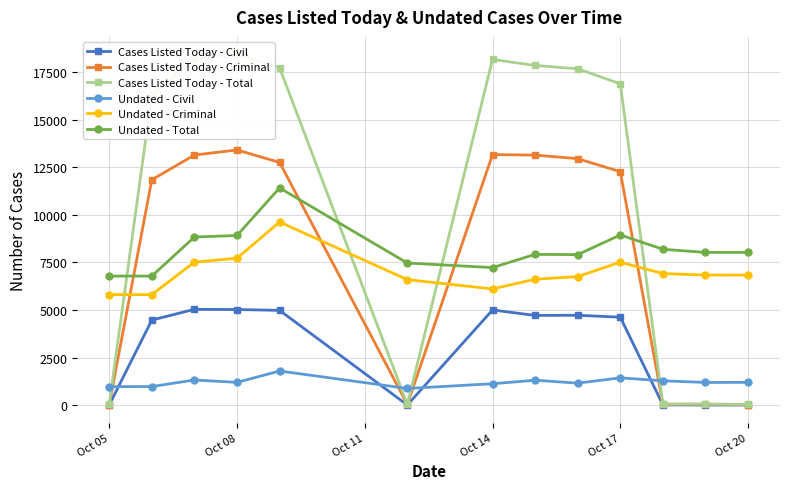

True or false: Cases Listed Today - Civil and Undated - Total cross at least once.

False